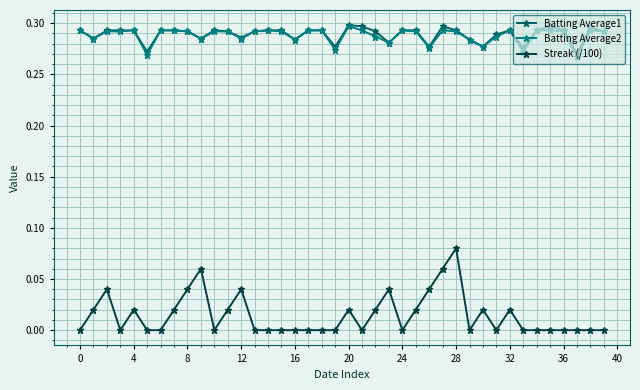

Which series has the largest range (max minus min)?

Streak (/100)